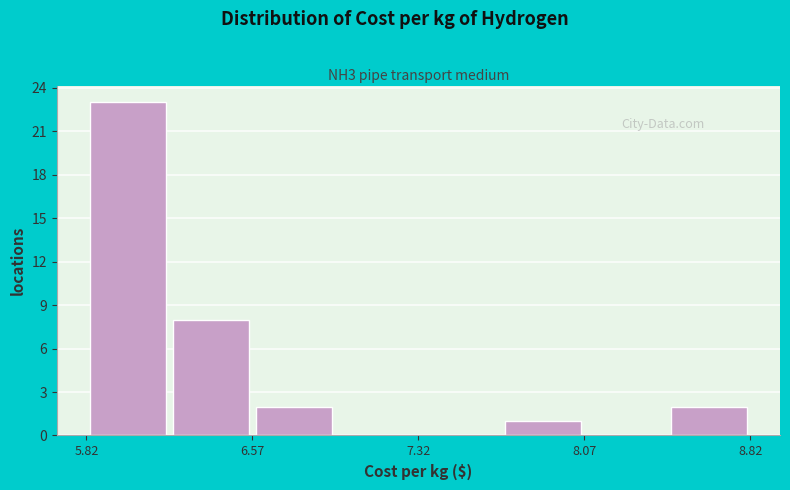

Around what value on the x-axis is the tallest bar? Give the approximate position of its centre, as read against the axis.

6.0